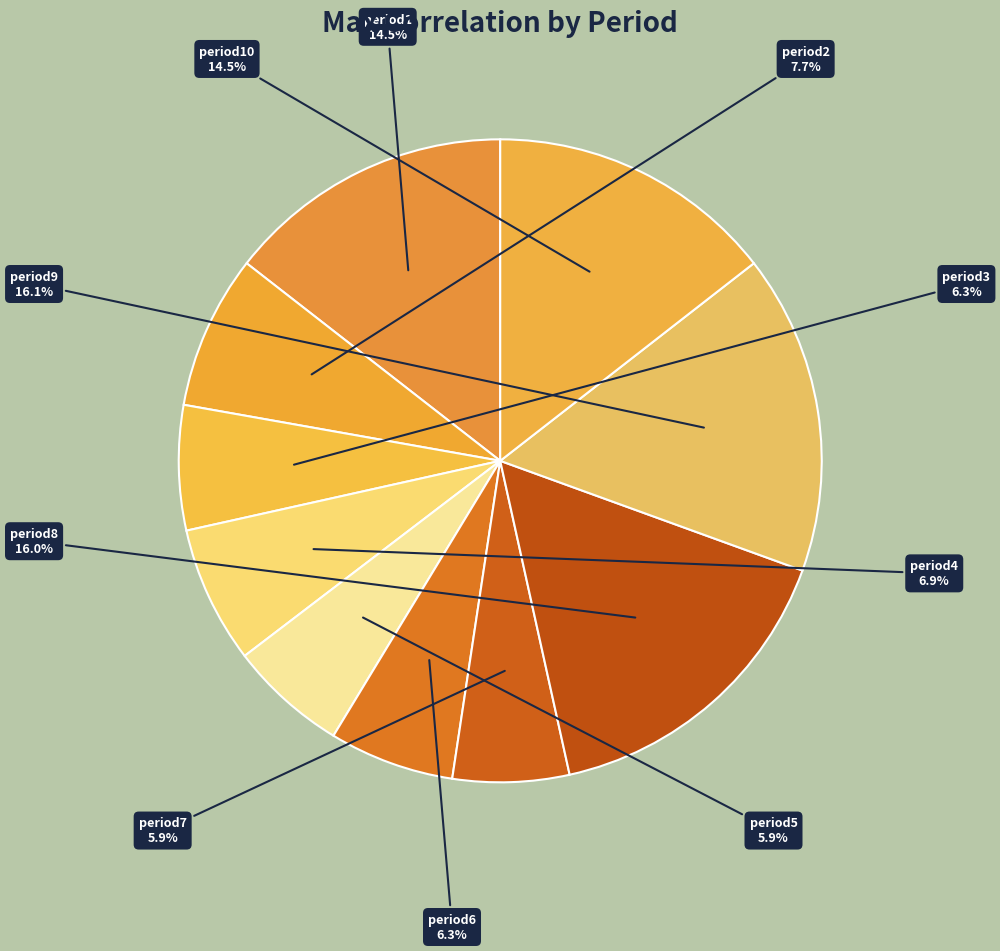

Is there a majority slice in this chart?

No